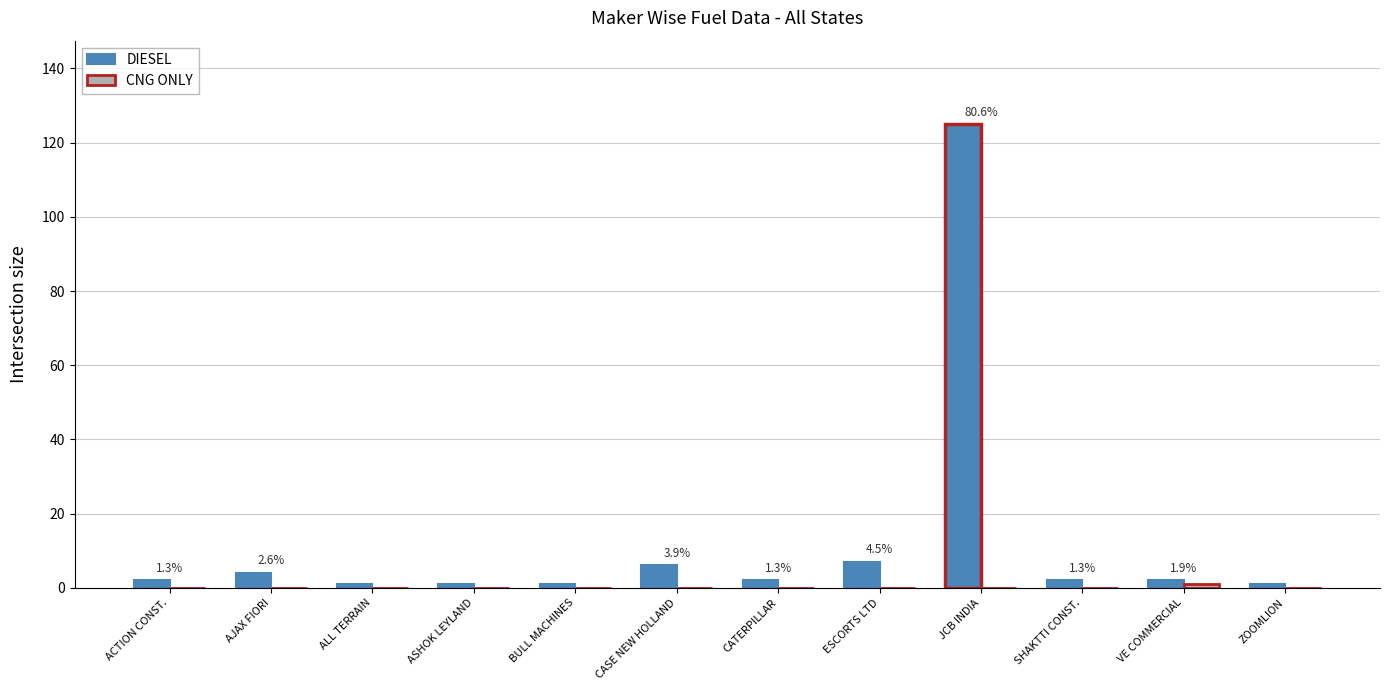

At which category is the sum across all series the highest?

JCB INDIA